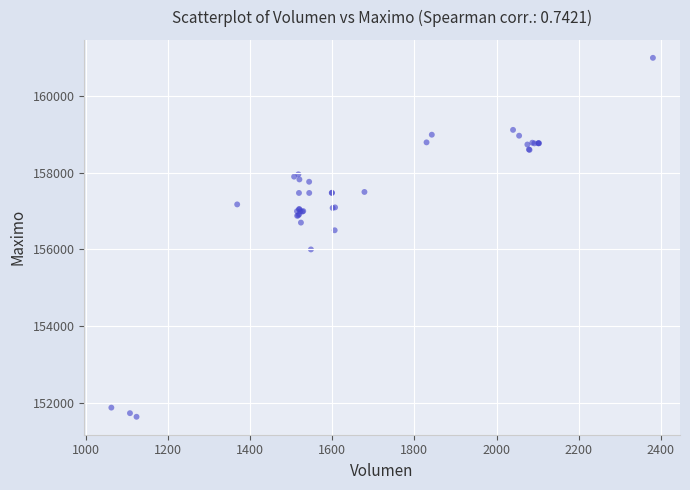

What Y value in the scatter plot is closest to 156316?

156500